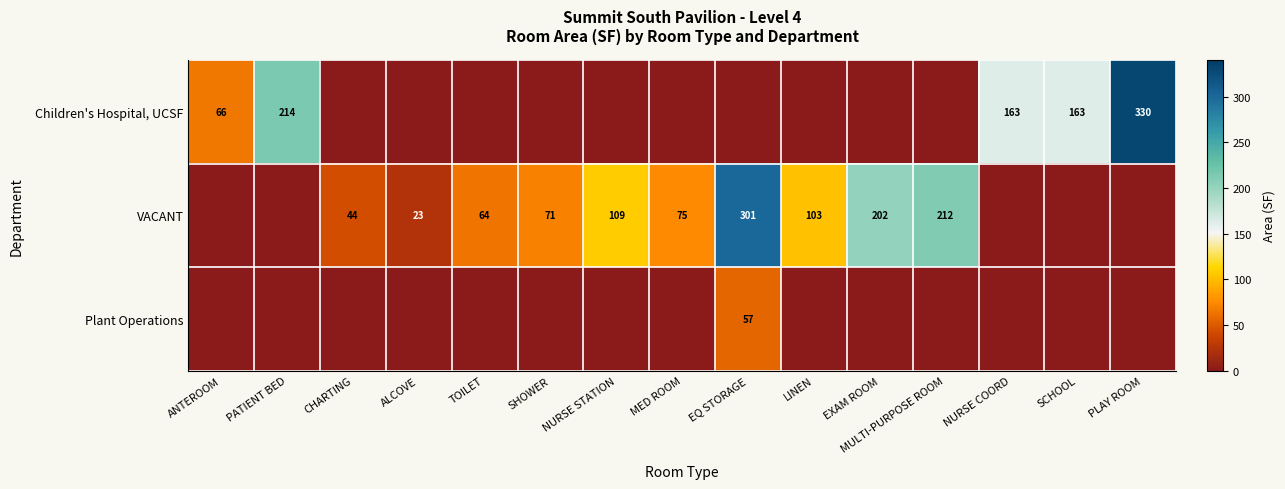

True or false: VACANT has a value of 212 at MULTI-PURPOSE ROOM.

True